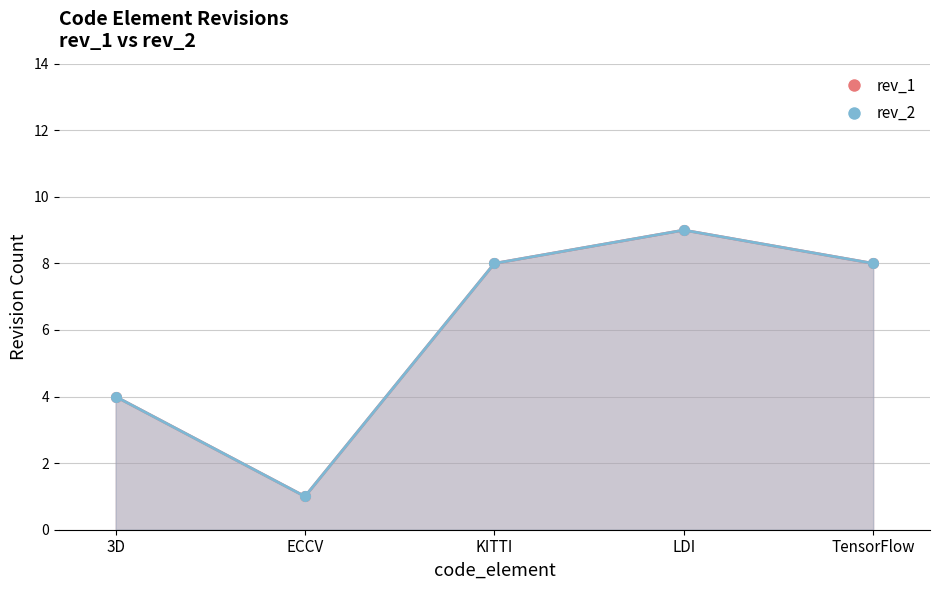

True or false: rev_2 and rev_1 cross at least once.

False